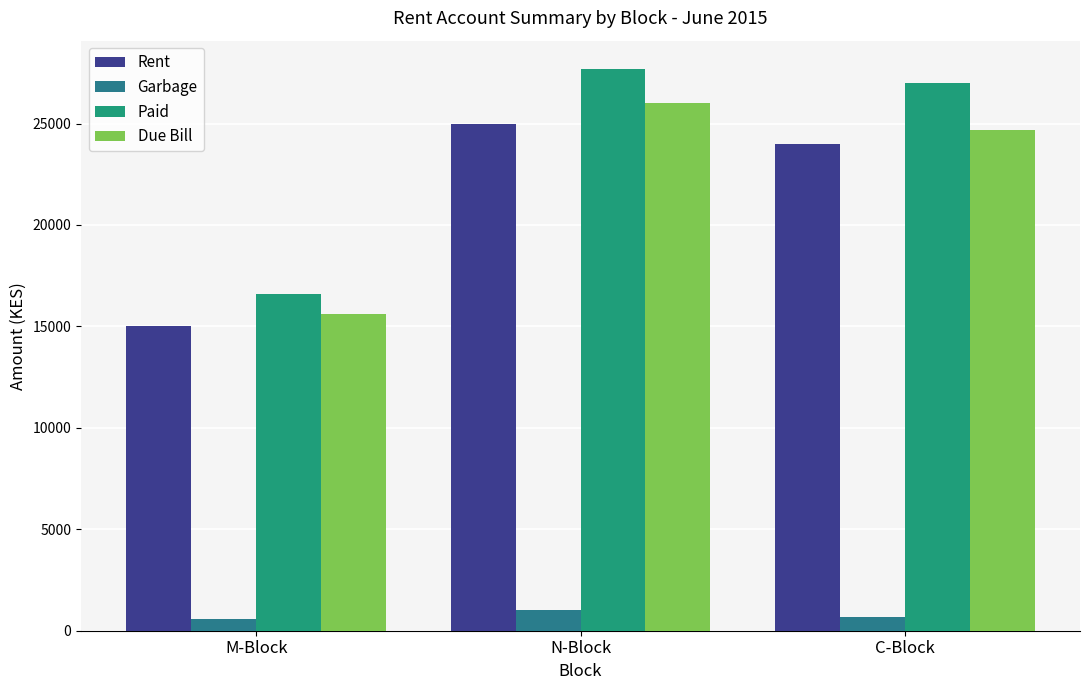

Reading left to right, list all the values displayed in this chart.

Rent: 15000	25000	24000
Garbage: 600	1000	700
Paid: 16600	27700	27000
Due Bill: 15600	26000	24700